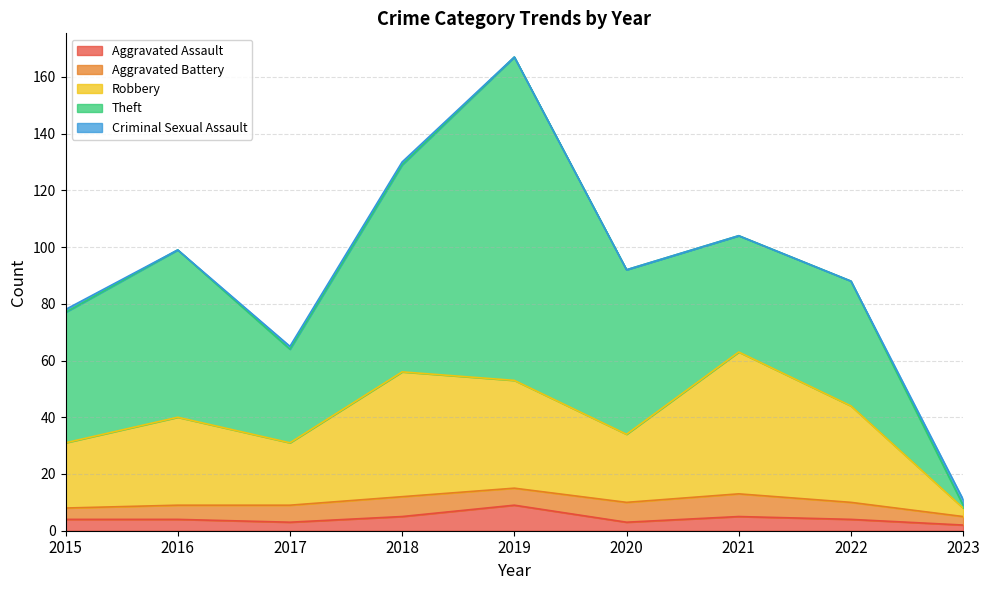

Reading left to right, what are all the values shown in this chart?

Aggravated Assault: 4	4	3	5	9	3	5	4	2
Aggravated Battery: 4	5	6	7	6	7	8	6	3
Robbery: 23	31	22	44	38	24	50	34	3
Theft: 46	59	33	73	114	58	41	44	1
Criminal Sexual Assault: 1	0	1	1	0	0	0	0	2